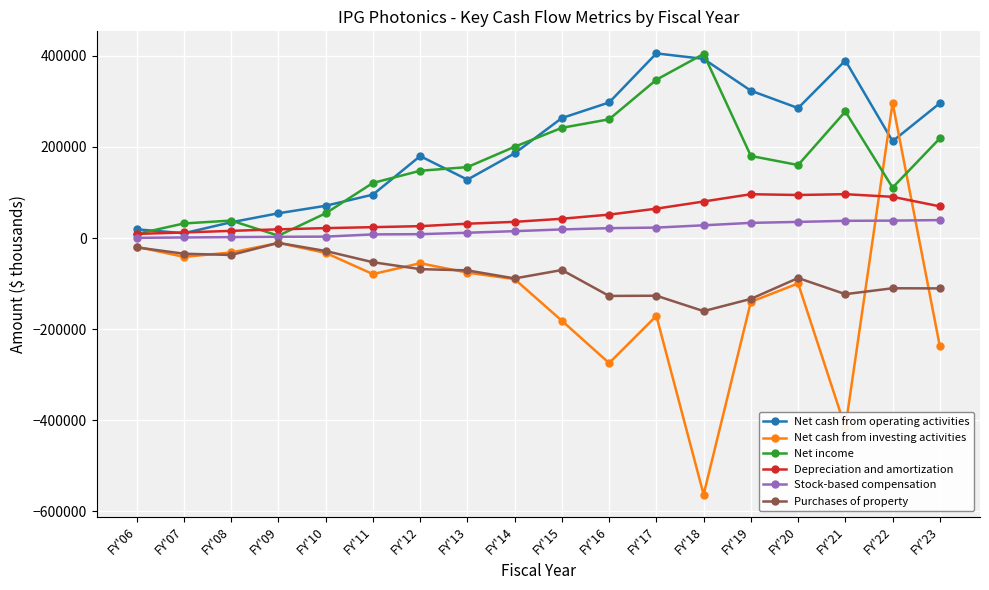

What is the value of the Net cash from investing activities point at the 13th from the left?

-562999